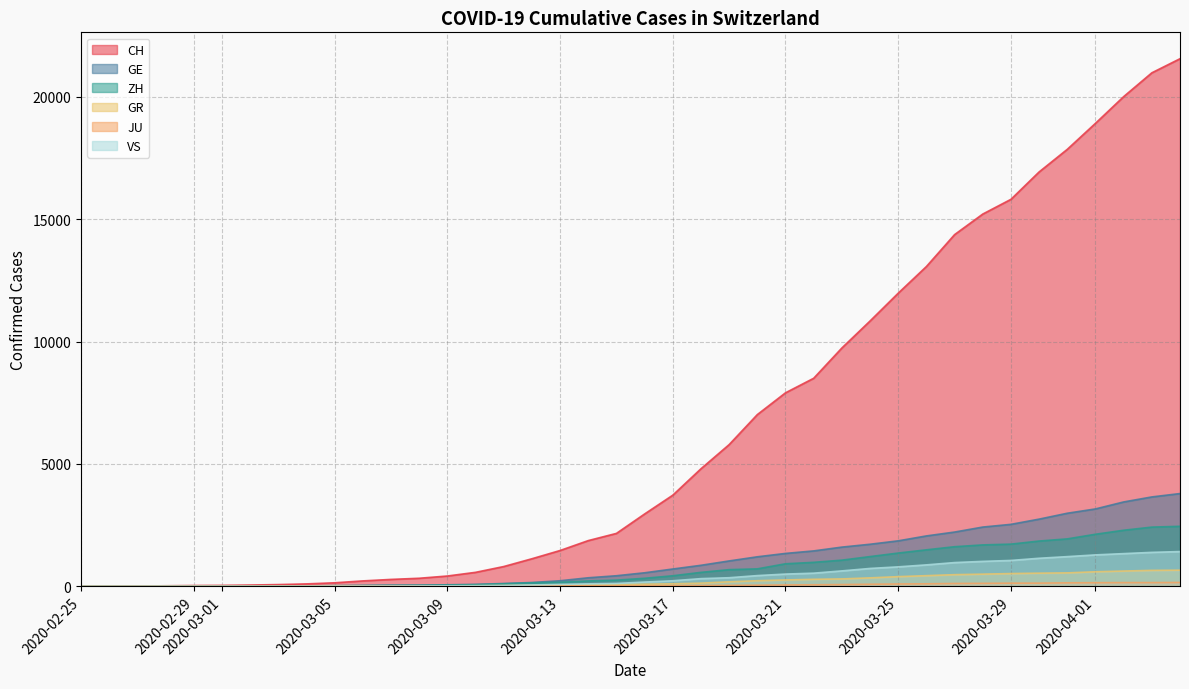

What is the value of the CH point at the 17th from the left?

1124